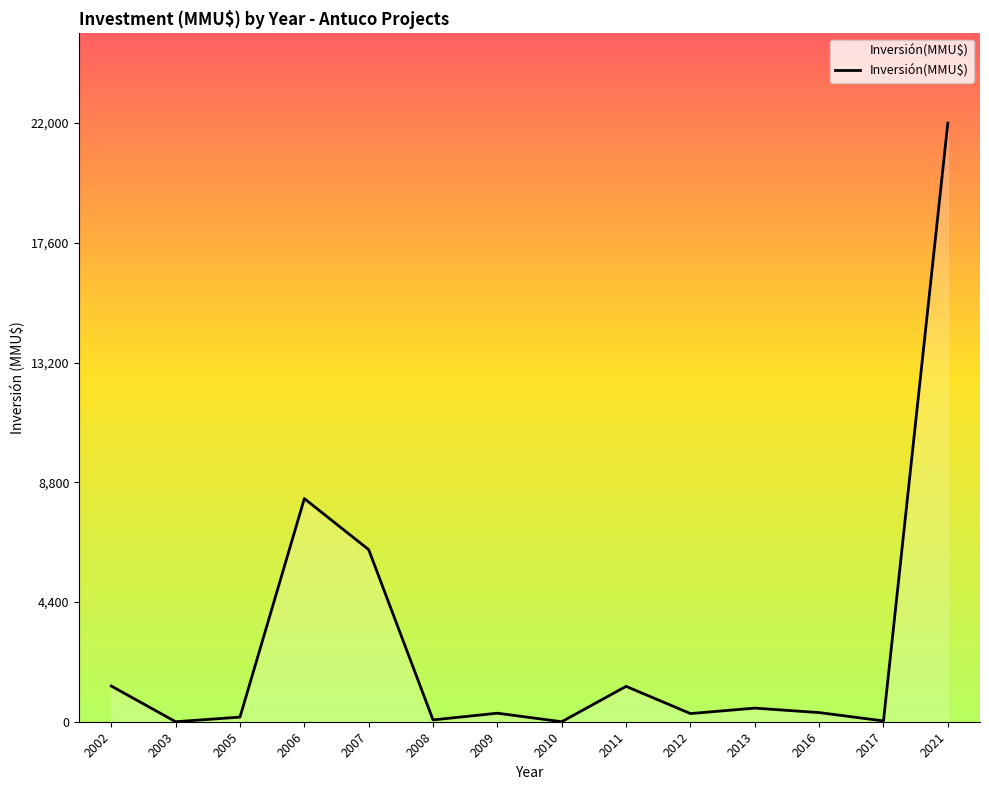

Approximately how many times larger is the value at 2012 compared to 2013?

0.6